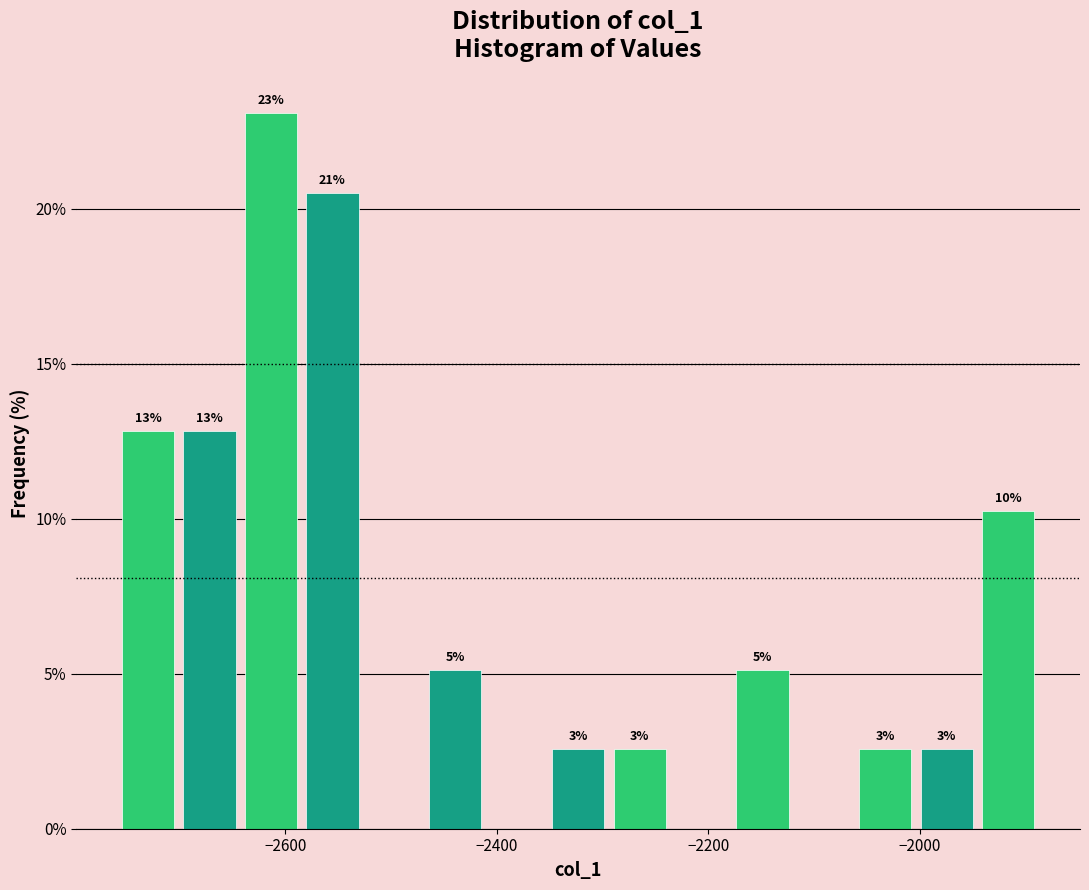

Read against the x-axis, roughly where is the centre of the tallest bar?

-2620